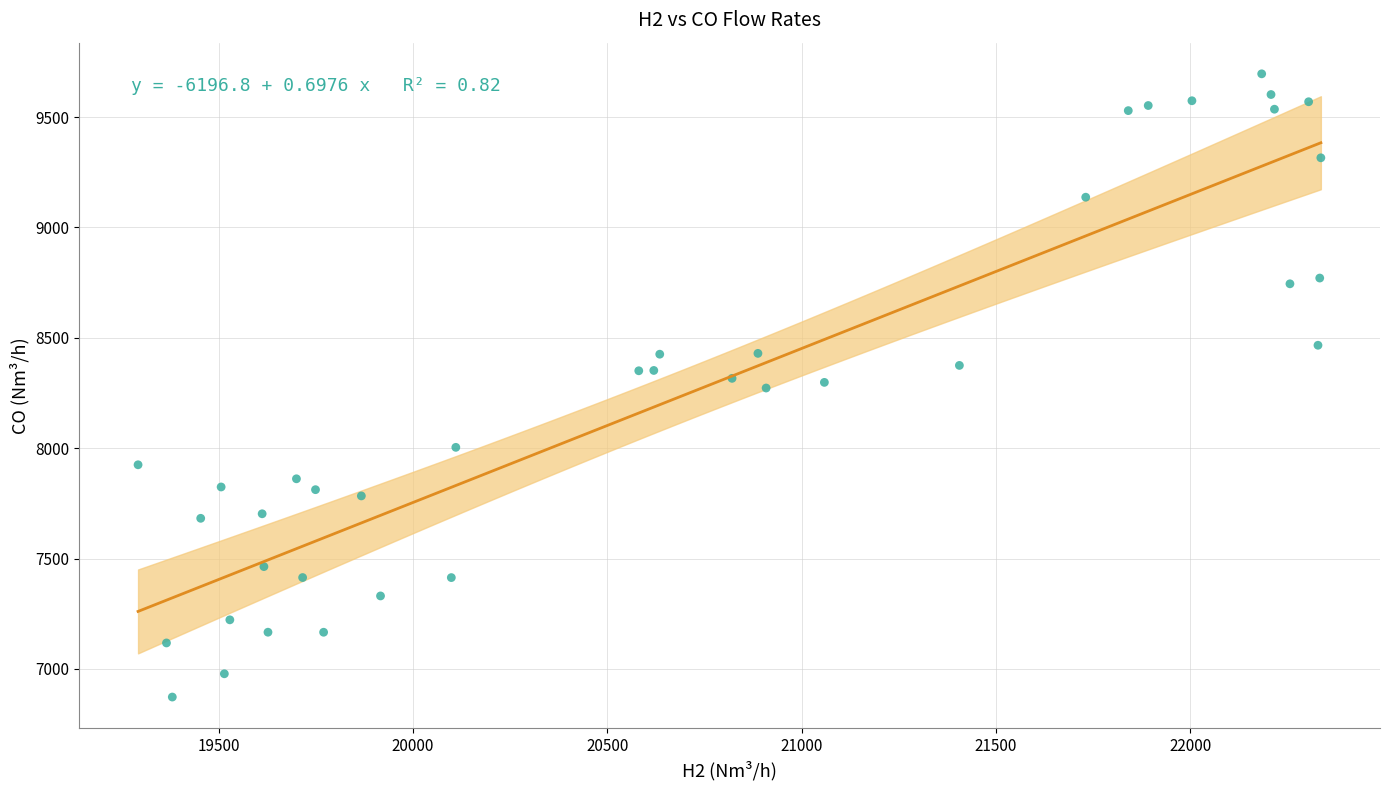

What is the range of Y values (max minus min)?

2823.0